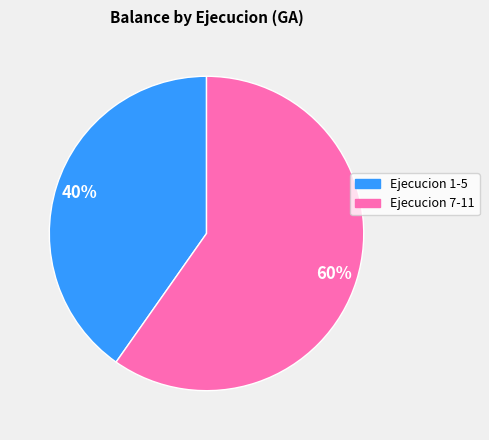

Is there any slice that represents more than half of the pie?

Yes